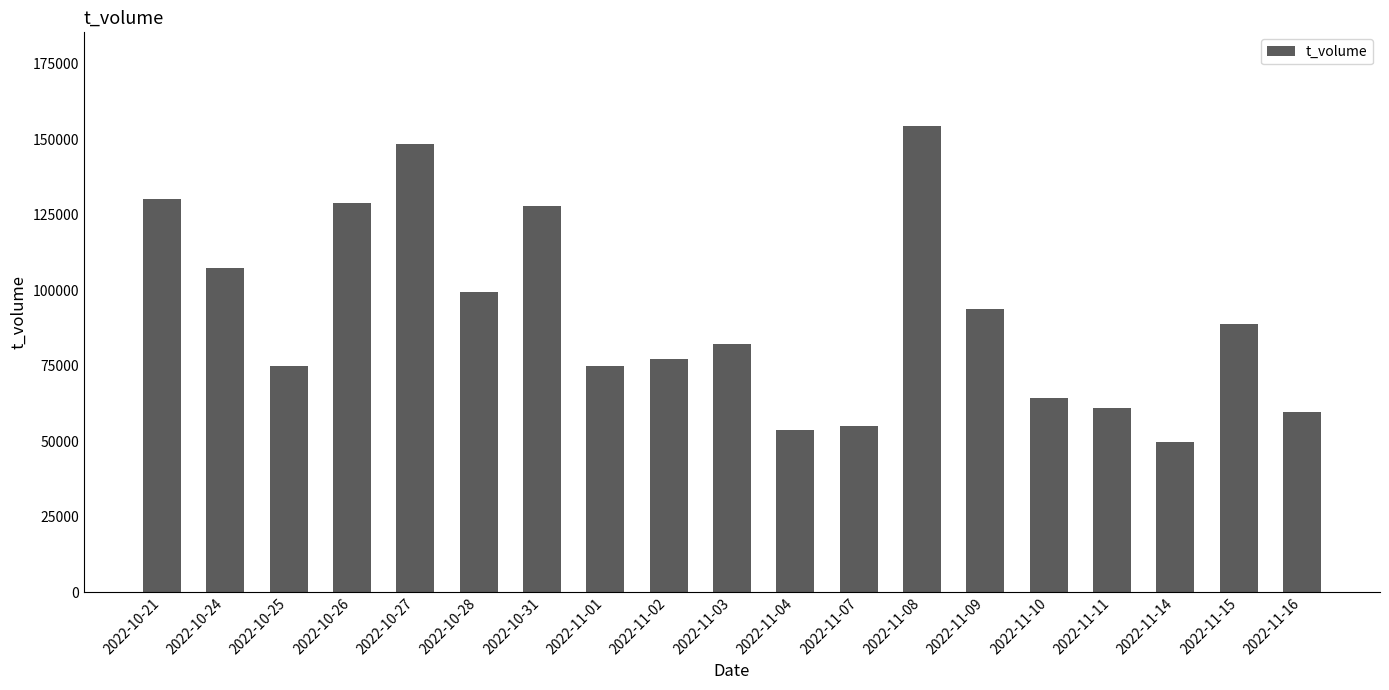

Is it true that the value at 2022-11-09 is 37410?

False